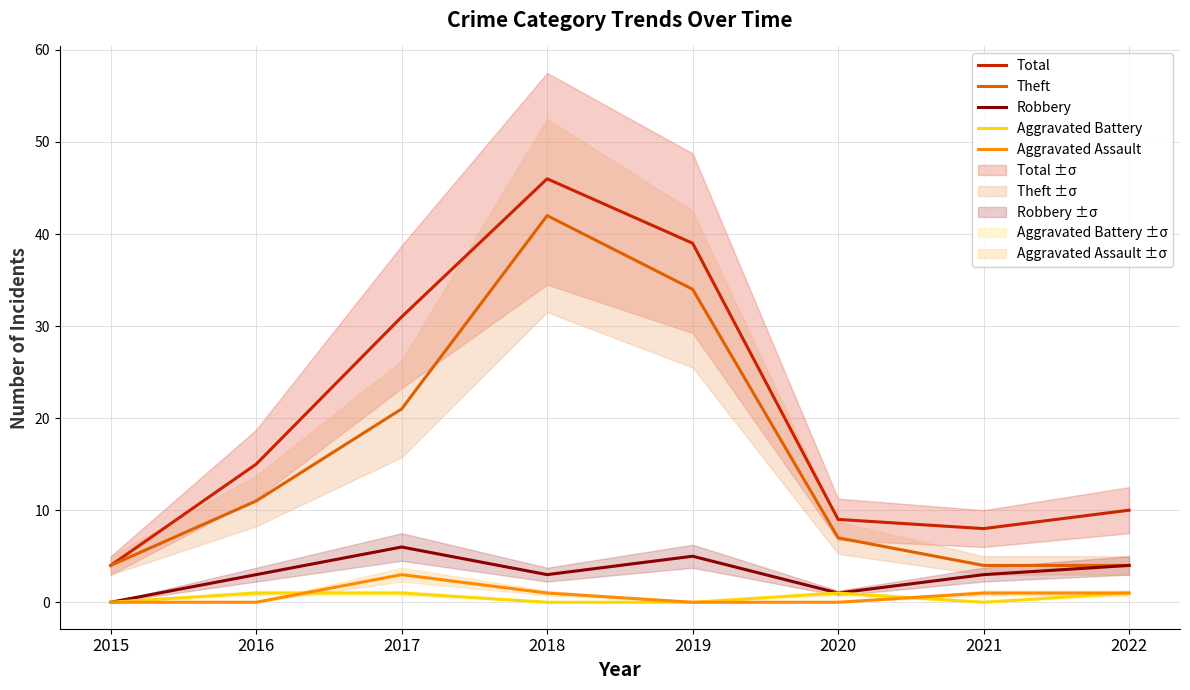

Which category has the lowest value in the Theft series?

2015